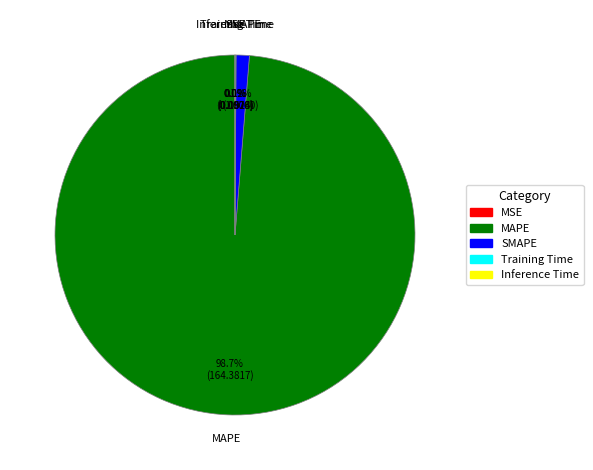

Does any single category account for the majority?

Yes